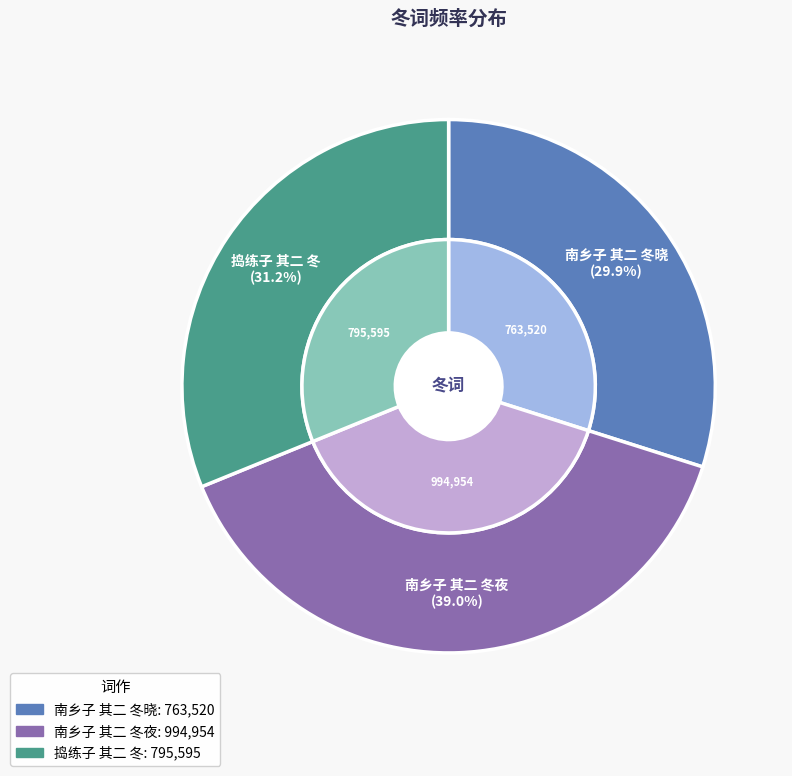

The 捣练子 其二 冬 slice represents 41% of the pie. True or false?

False